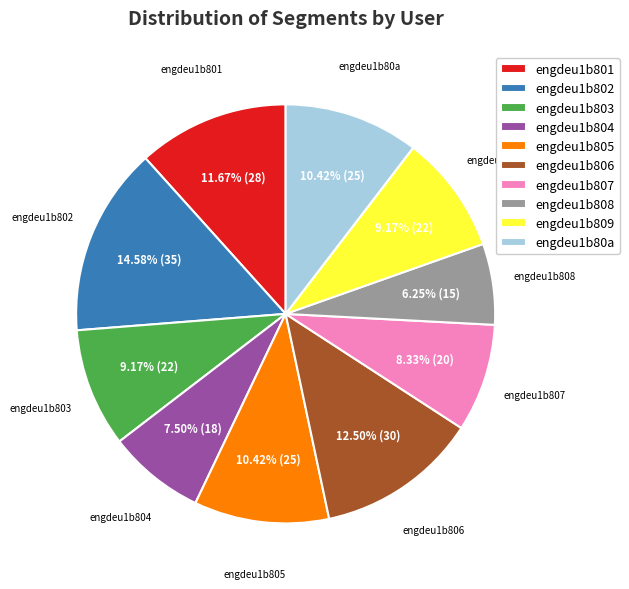

Which has a higher value, engdeu1b808 or engdeu1b801?

engdeu1b801